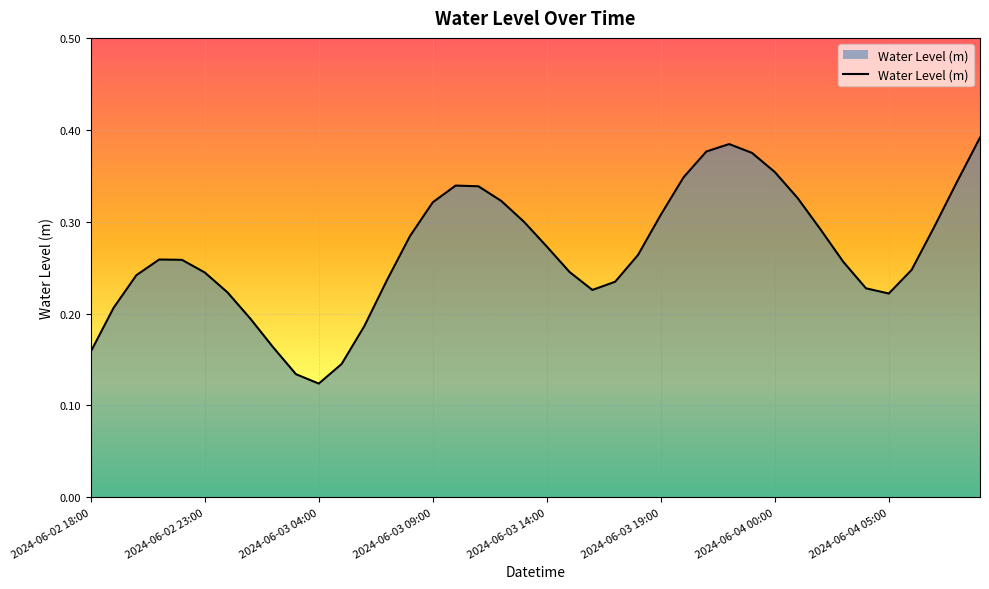

Does the chart have visible grid lines?

Yes